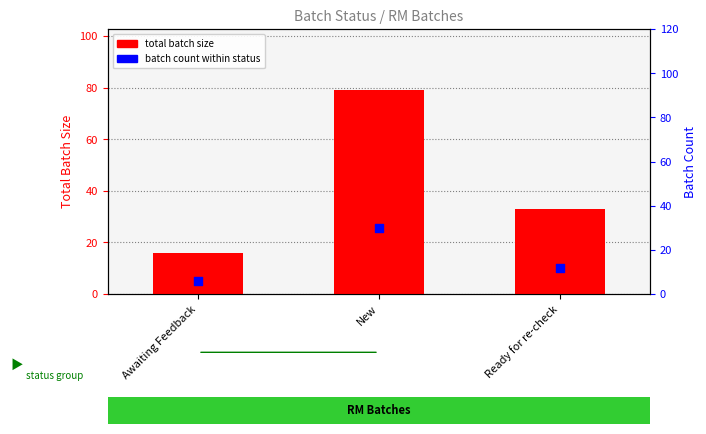

Is the value of batch count within status at Awaiting Feedback greater than the value of total batch size at Ready for re-check?

No